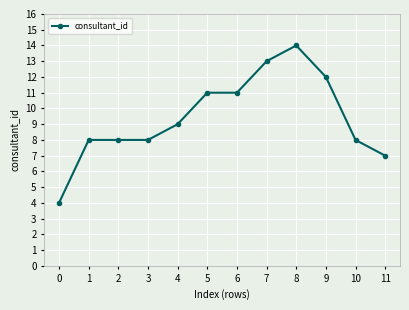

What is the average value?

9